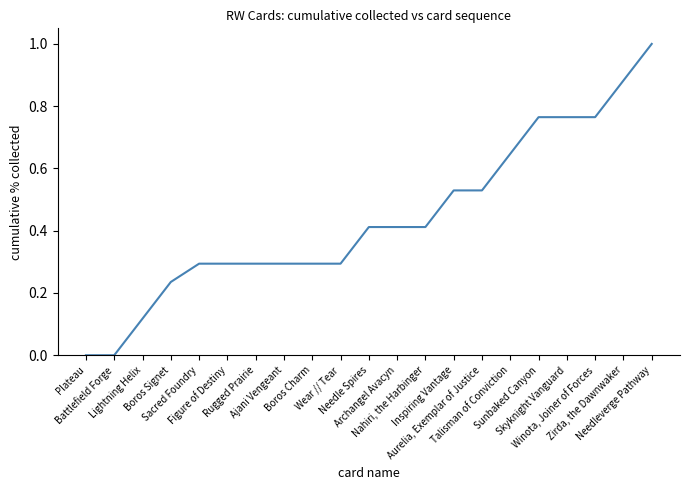

Between Plateau and Wear // Tear, which is larger?

Wear // Tear